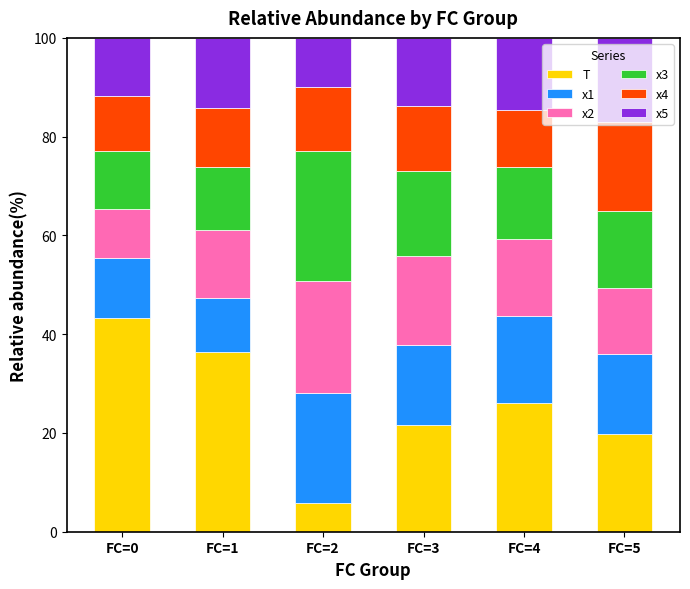

Does the chart contain any negative values?

No